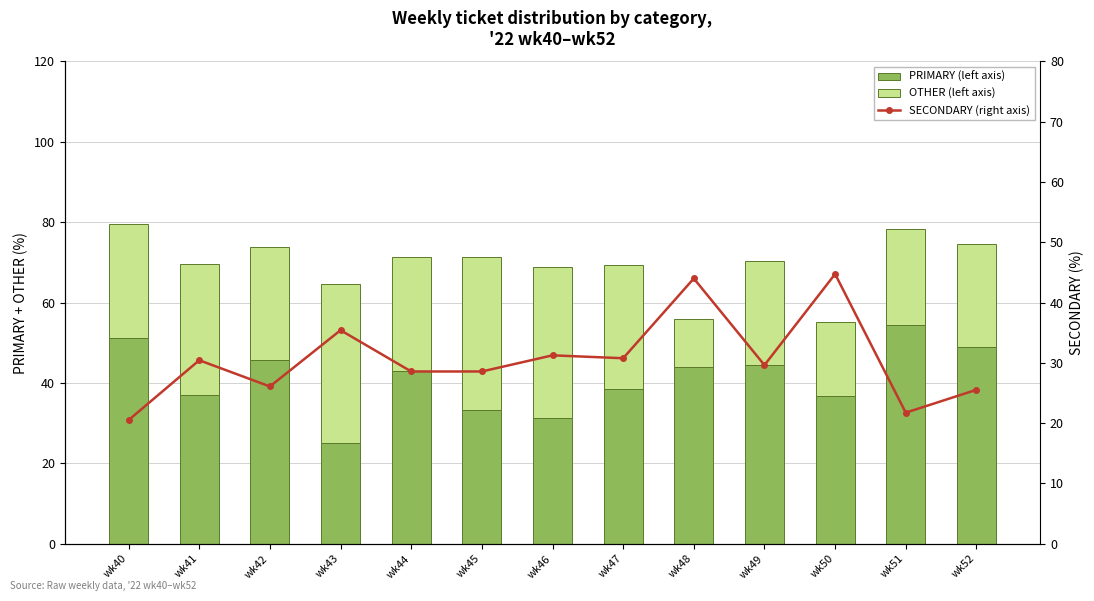

List the labels in order of PRIMARY (left axis) value, largest first.

wk51, wk40, wk52, wk42, wk49, wk48, wk44, wk47, wk41, wk50, wk45, wk46, wk43